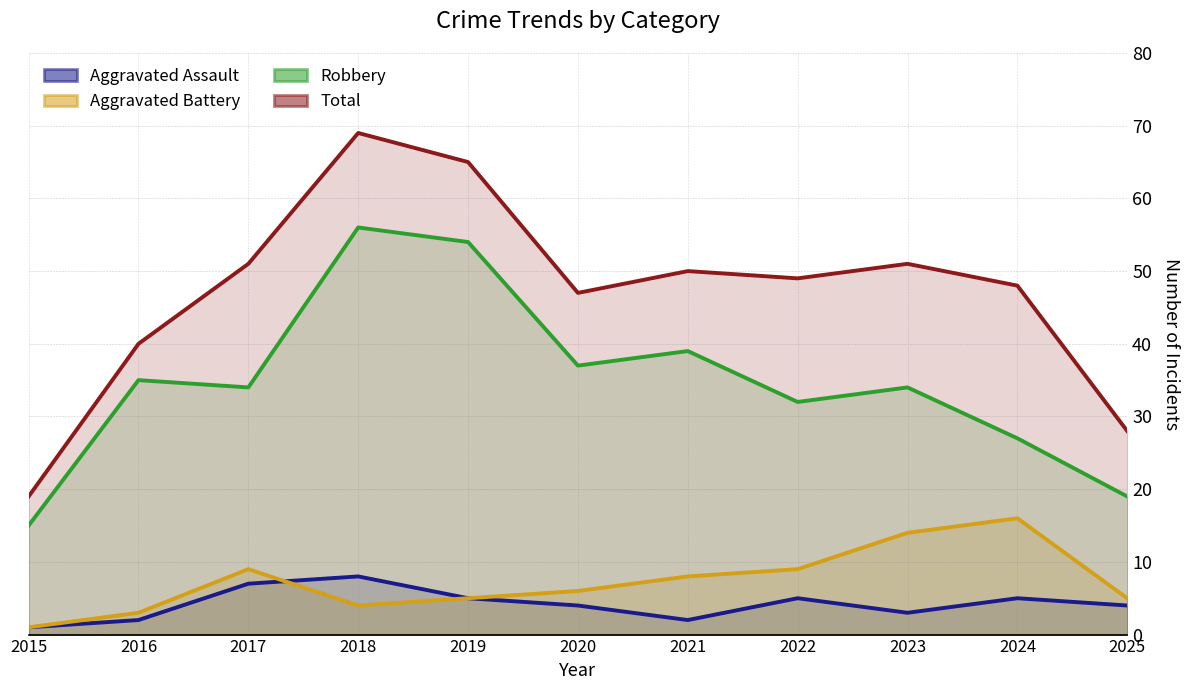

In Robbery, how many points are higher than both neighbors (excluding endpoints)?

4